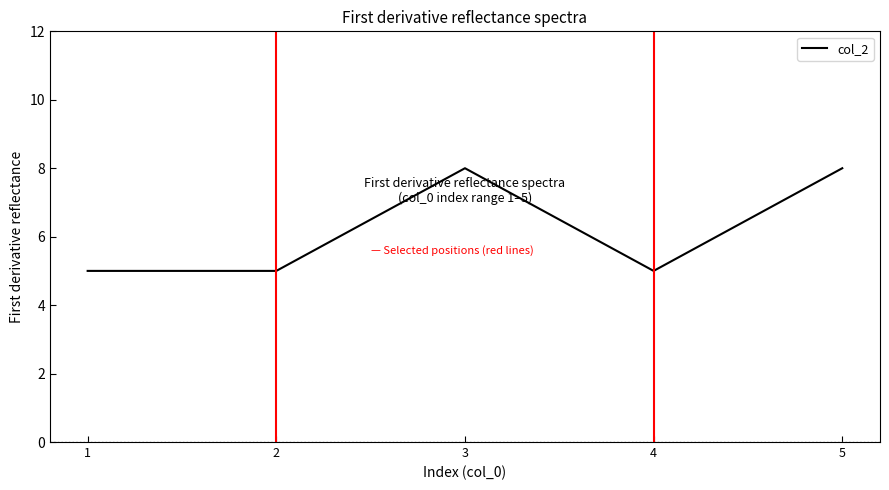

How many values are between 5 and 8?

5